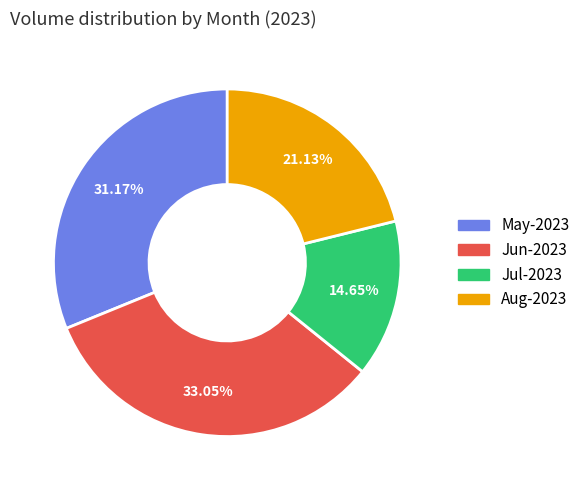

Does any single category account for the majority?

No